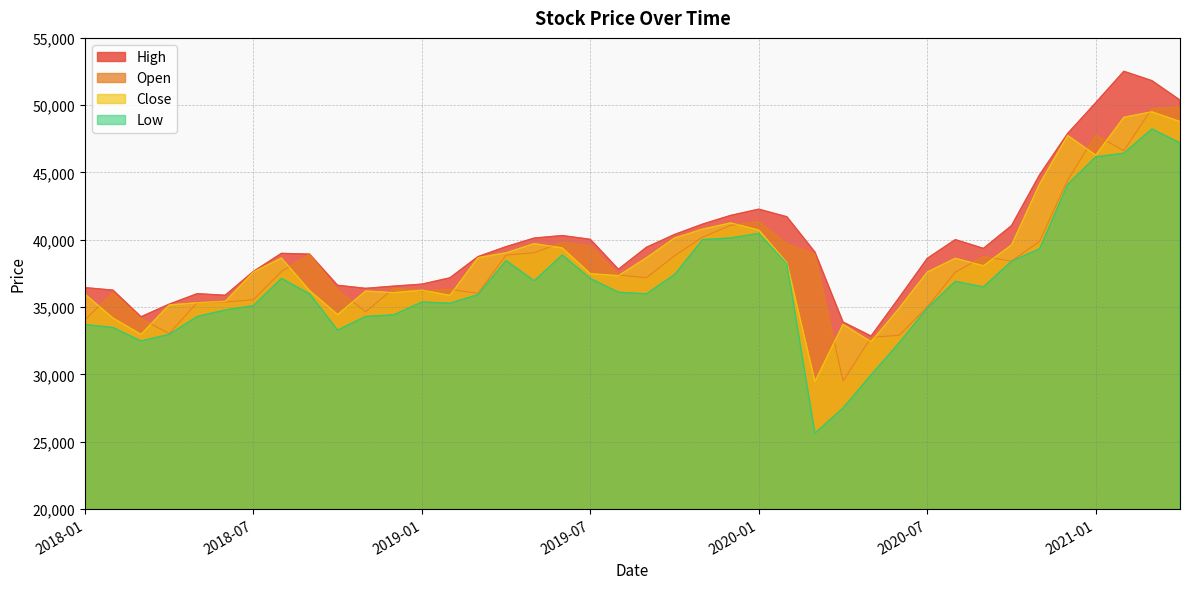

What is the difference between the highest and lowest values at 2018-09?

2948.7